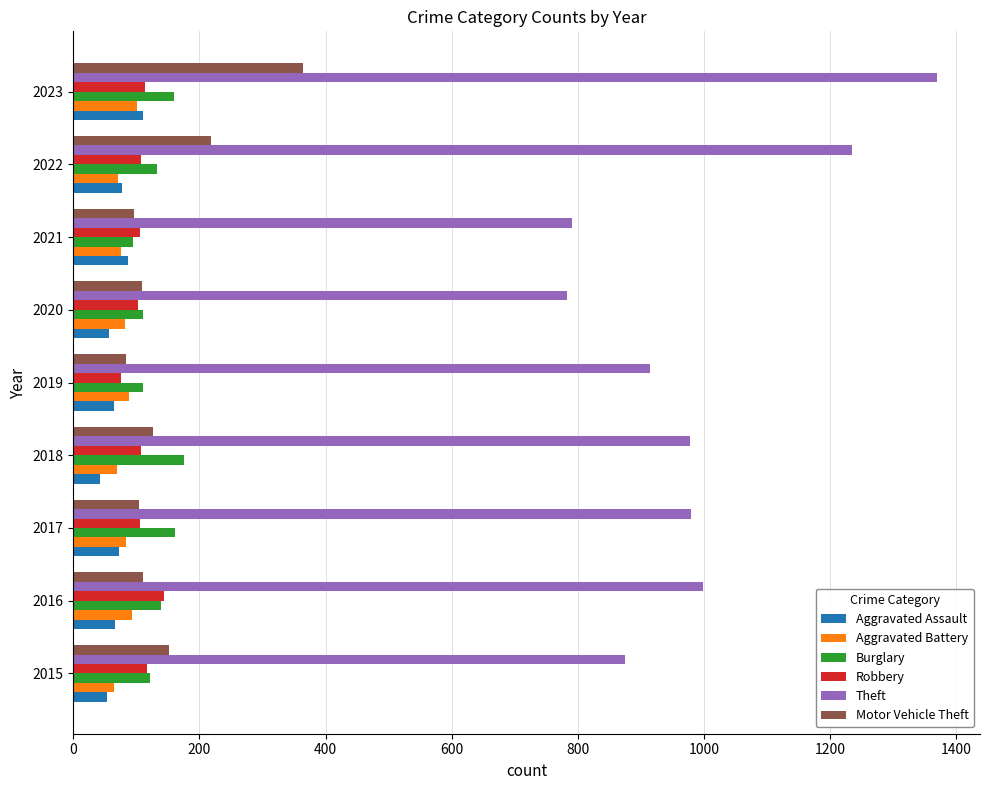

What is the difference between the highest and lowest values at 2021?

716